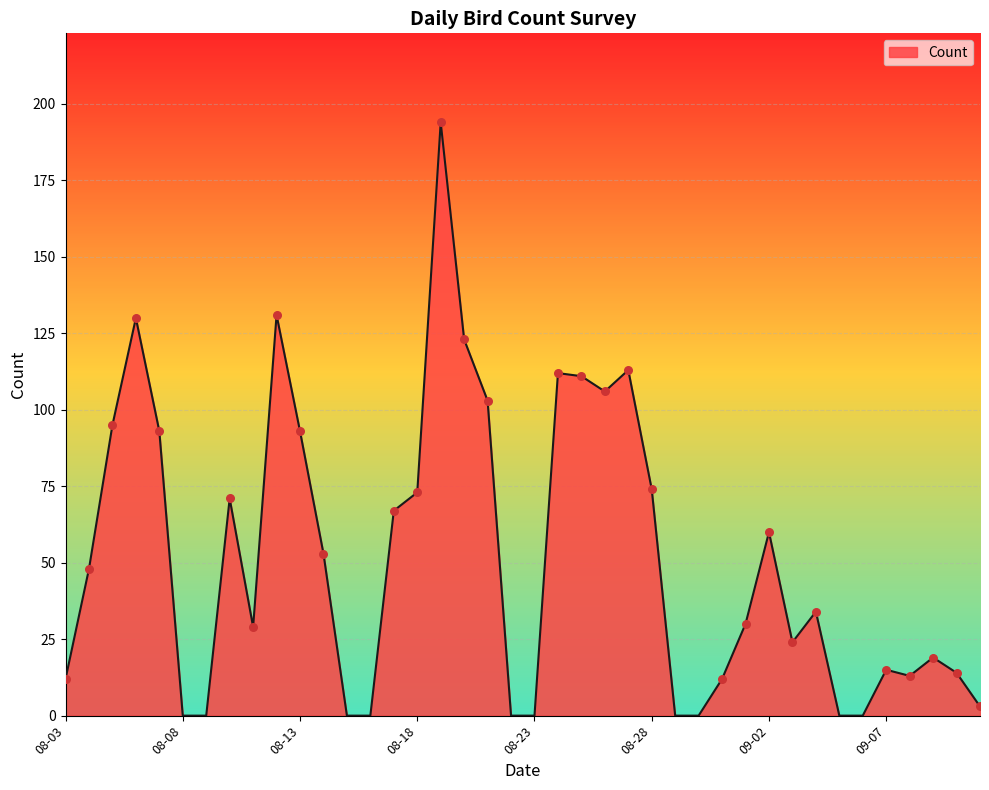

What is the maximum value shown in the chart?

194